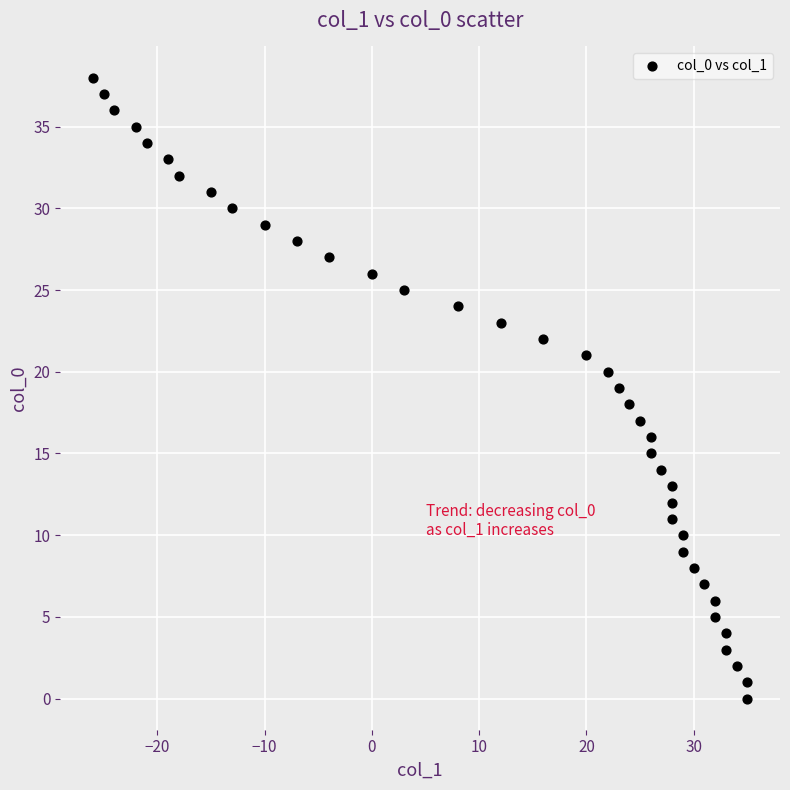

What is the range of Y values (max minus min)?

38